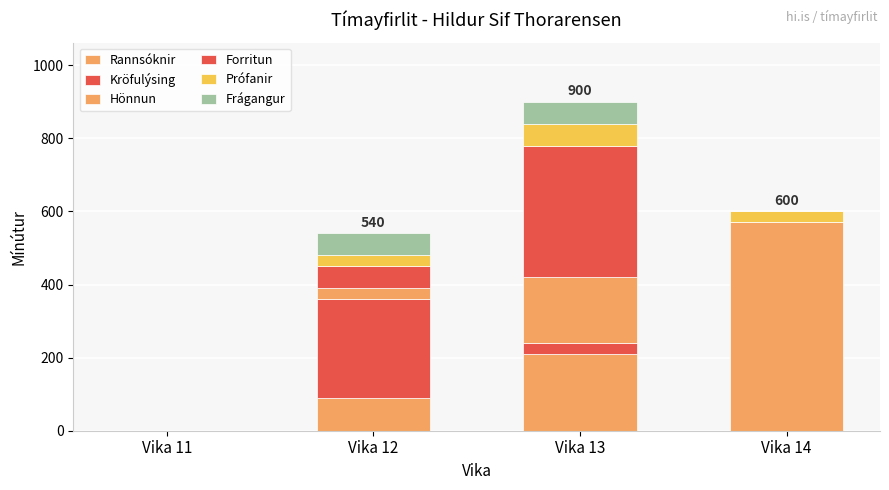

At which label is Rannsóknir closest to 285?

Vika 13